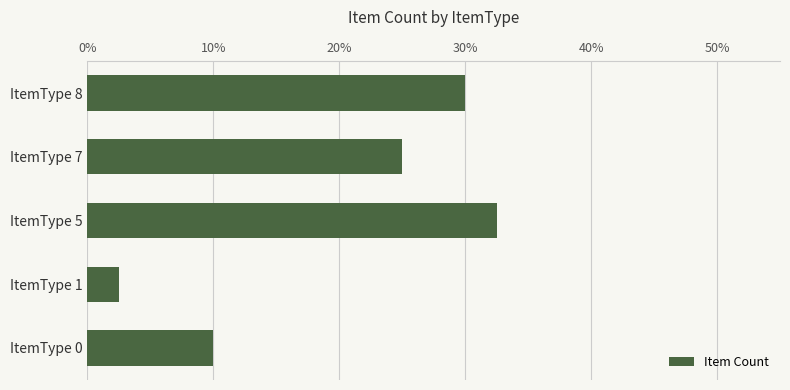

What is the greatest value displayed?

0.3